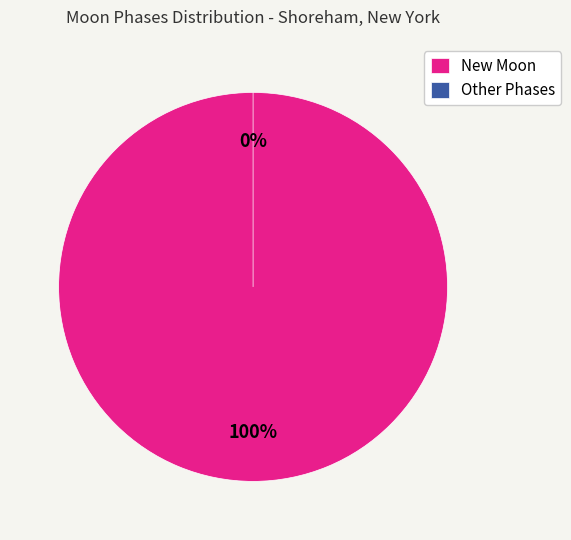

How many slices are in this pie chart?

2